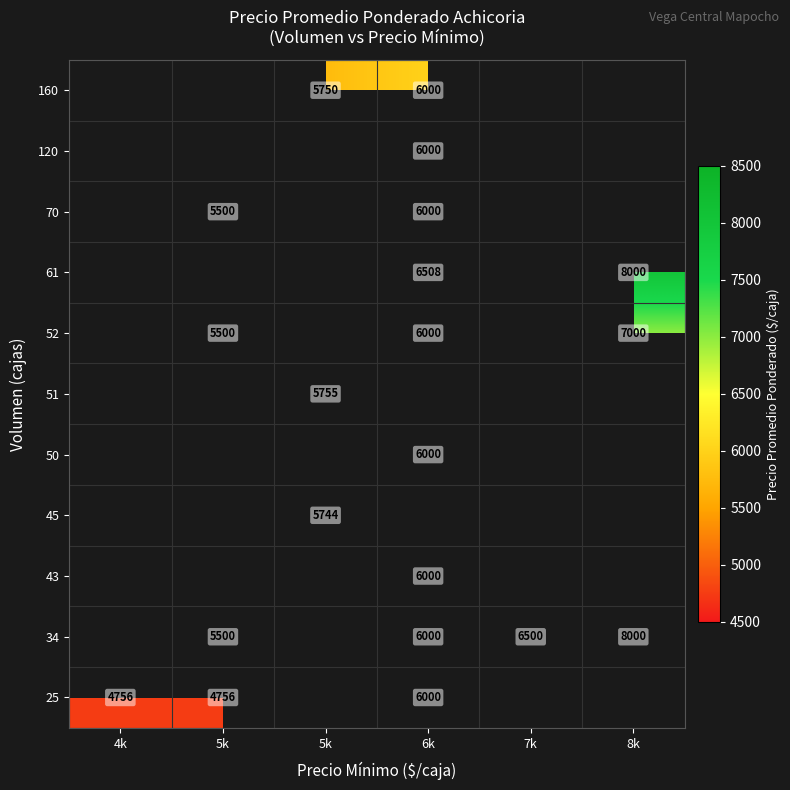

What value does the 160 series have at 6k?

6000.0